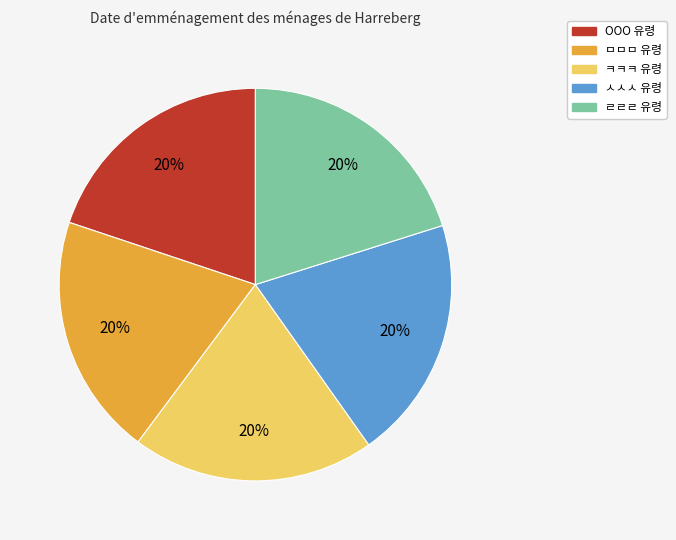

How many slices are in this pie chart?

5